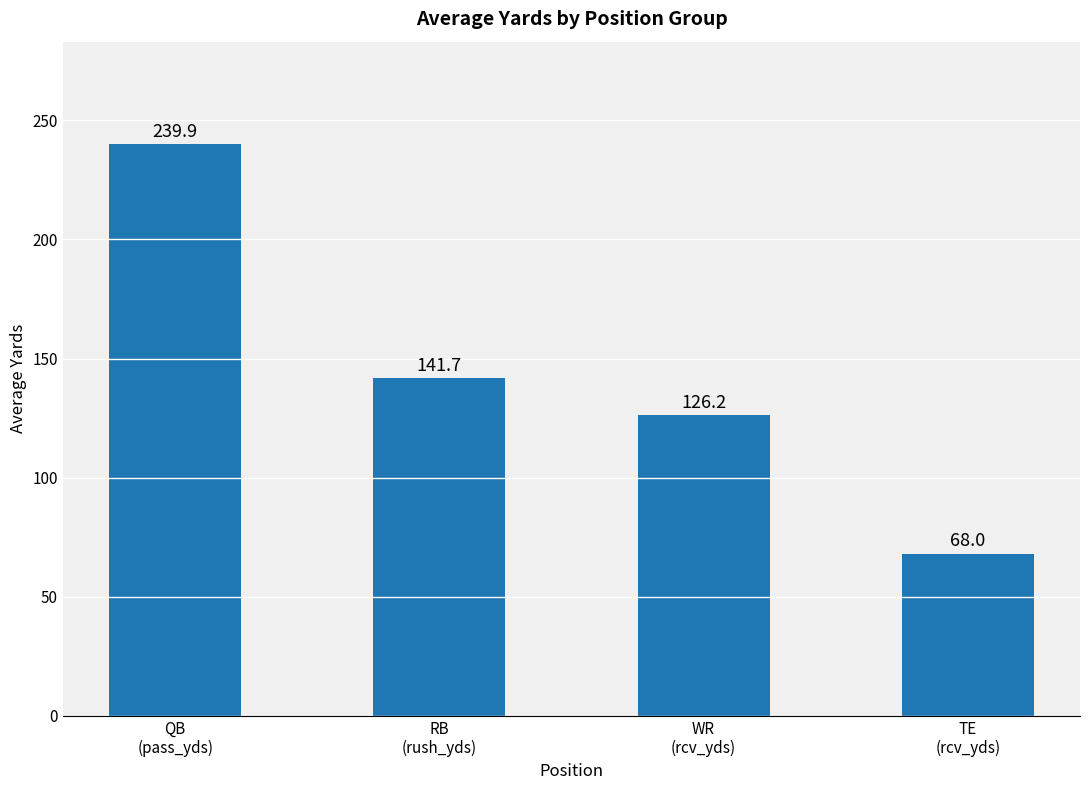

True or false: the data shows 239.9 at QB
(pass_yds).

True